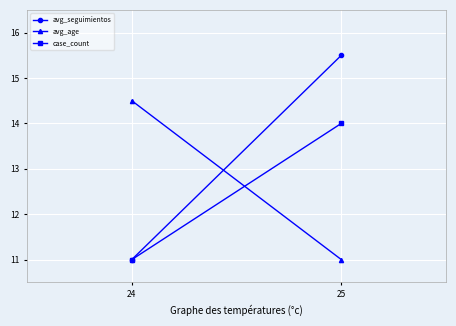

List the series in order of their peak value, highest first.

avg_seguimientos, avg_age, case_count